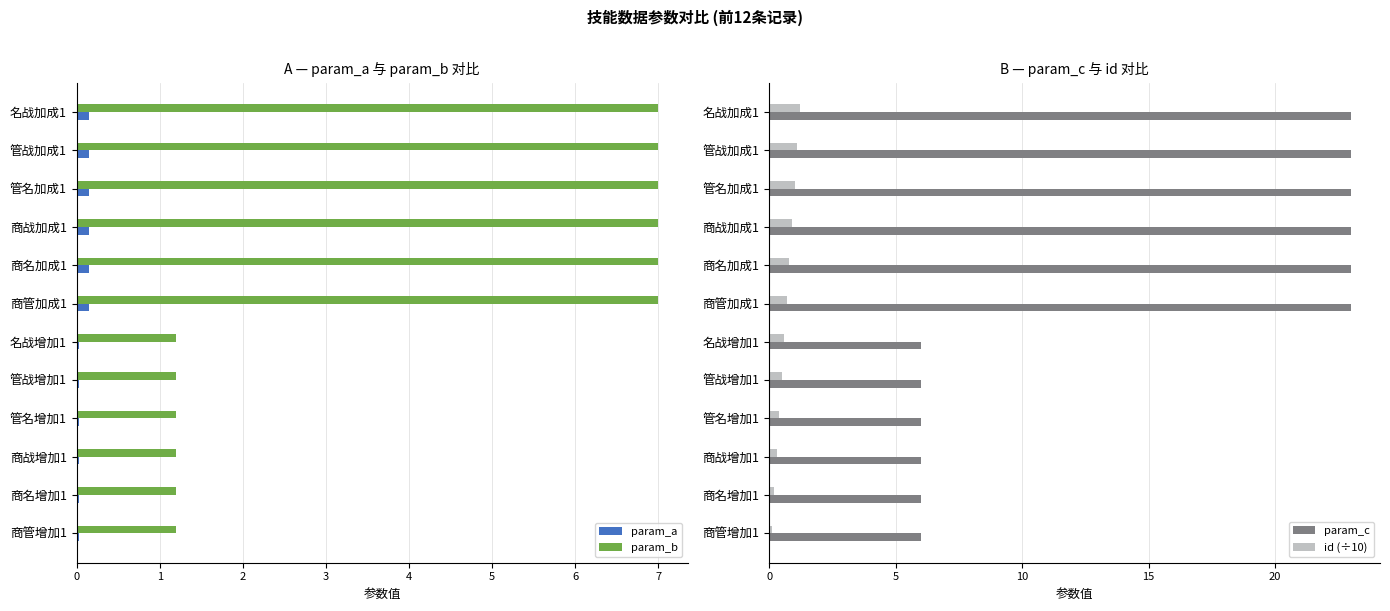

The param_c series shows 6.0 at 商战增加1. True or false?

True